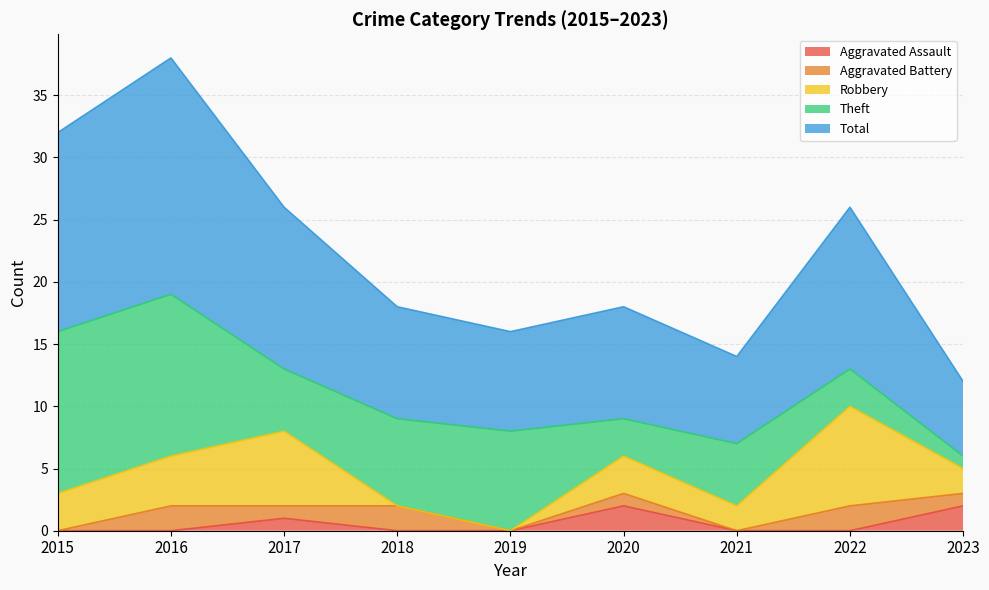

True or false: Theft has more than 1 points higher than both neighbors.

True